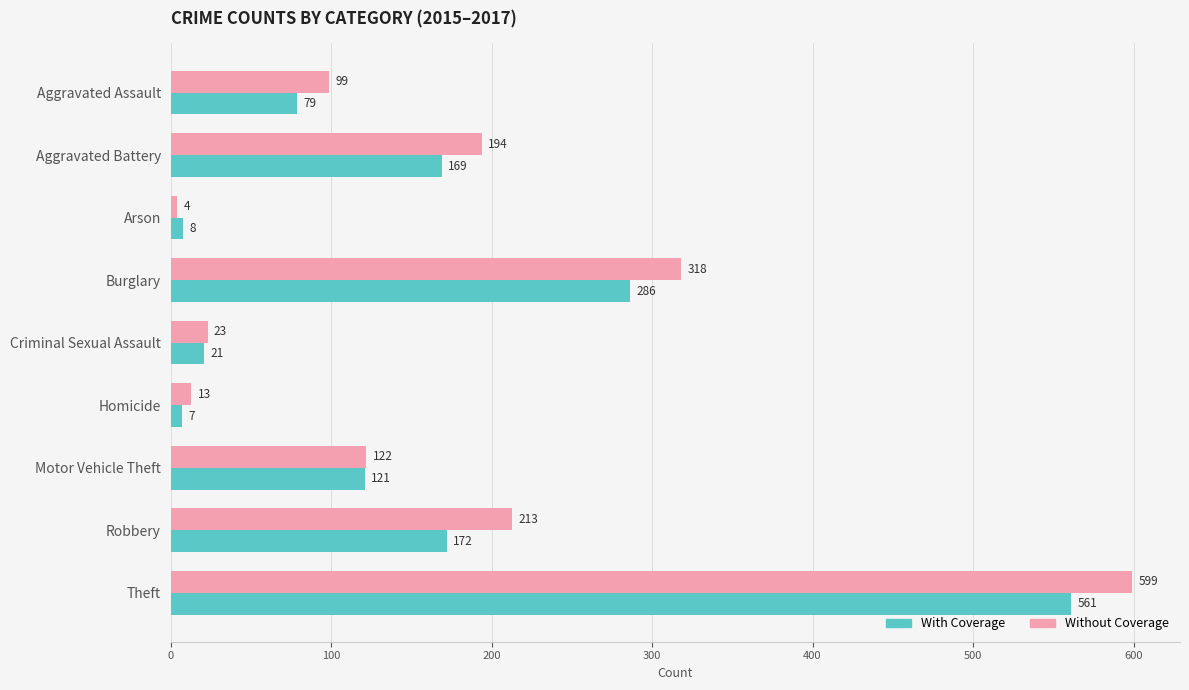

What is the approximate value of Without Coverage at Aggravated Battery?

194